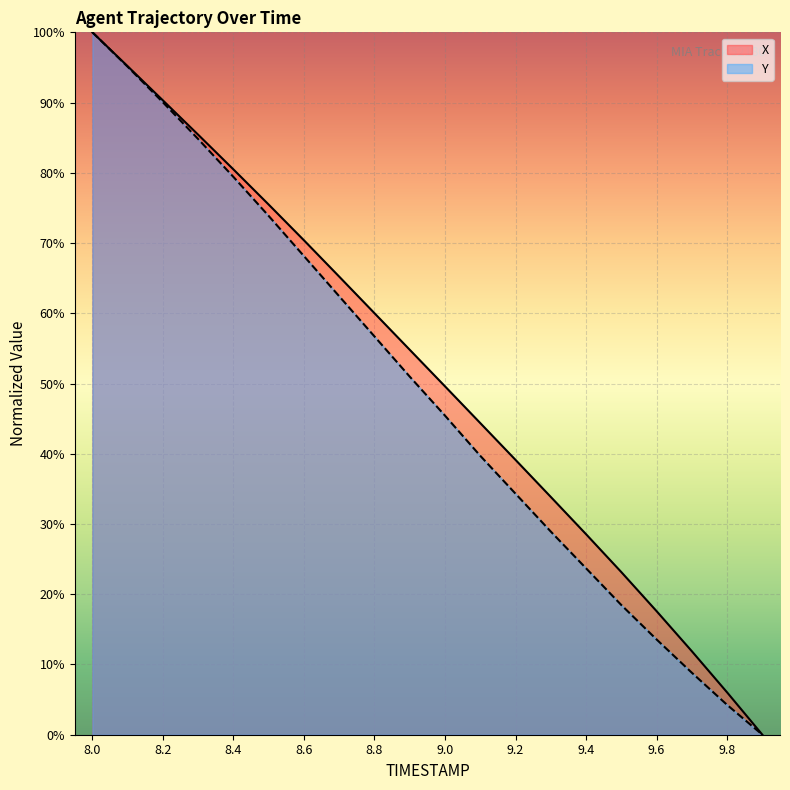

How many data points does each series have?

20